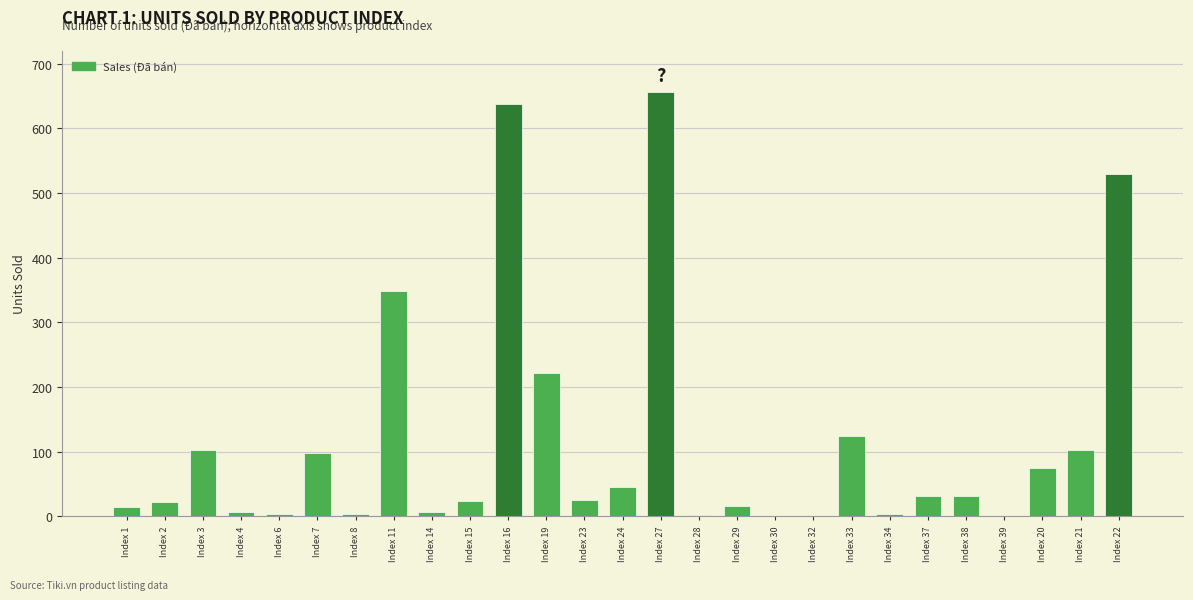

What is the average value?

116